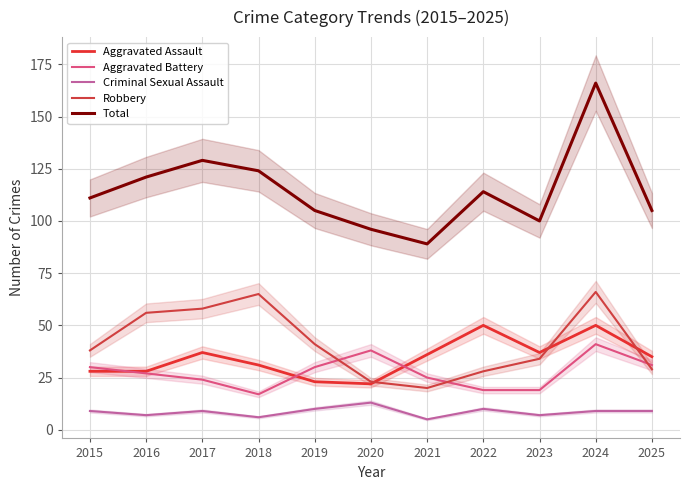

What is the difference between the maximum and minimum values in the Criminal Sexual Assault series?

8